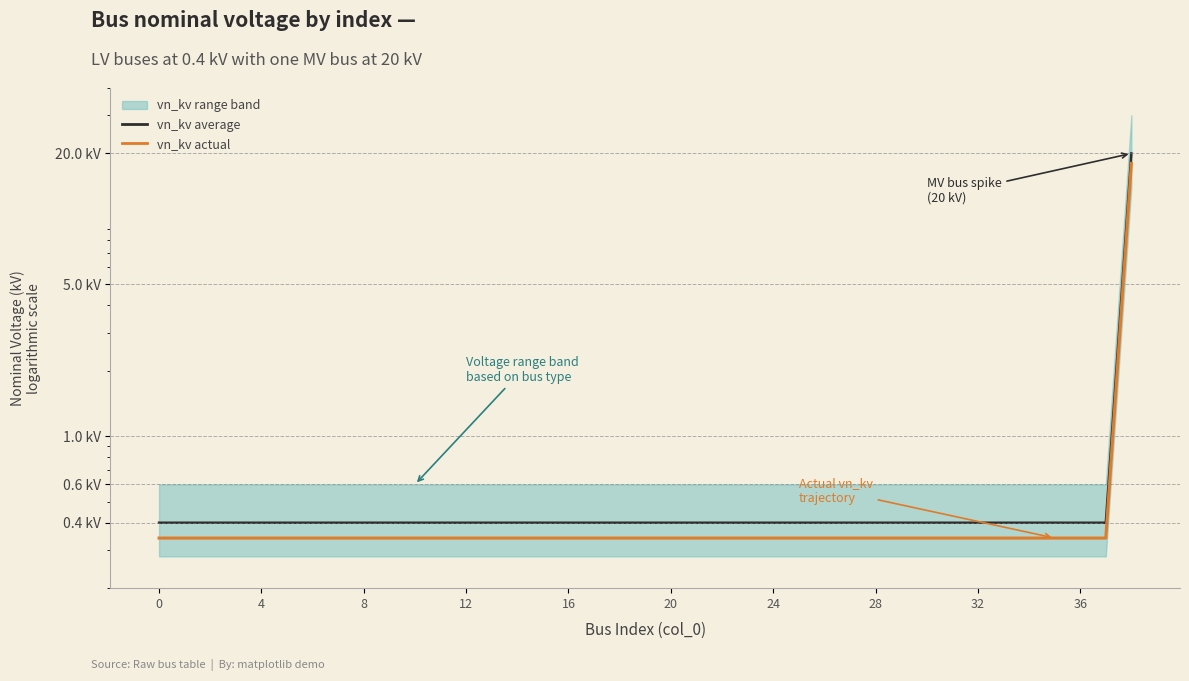

Which has a higher value, 16 or 26?

16